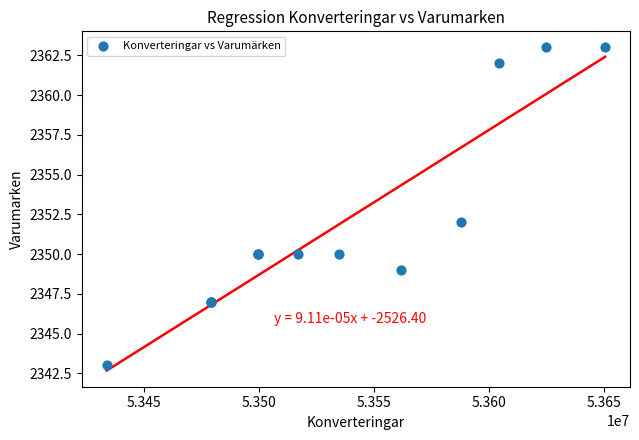

What Y value in the scatter plot is closest to 2353?

2352